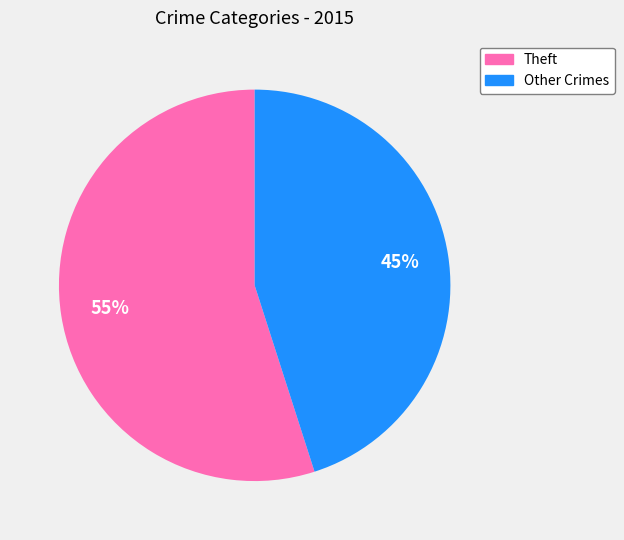

To the nearest percent, what is the difference between the largest and smallest slice percentages?

10%